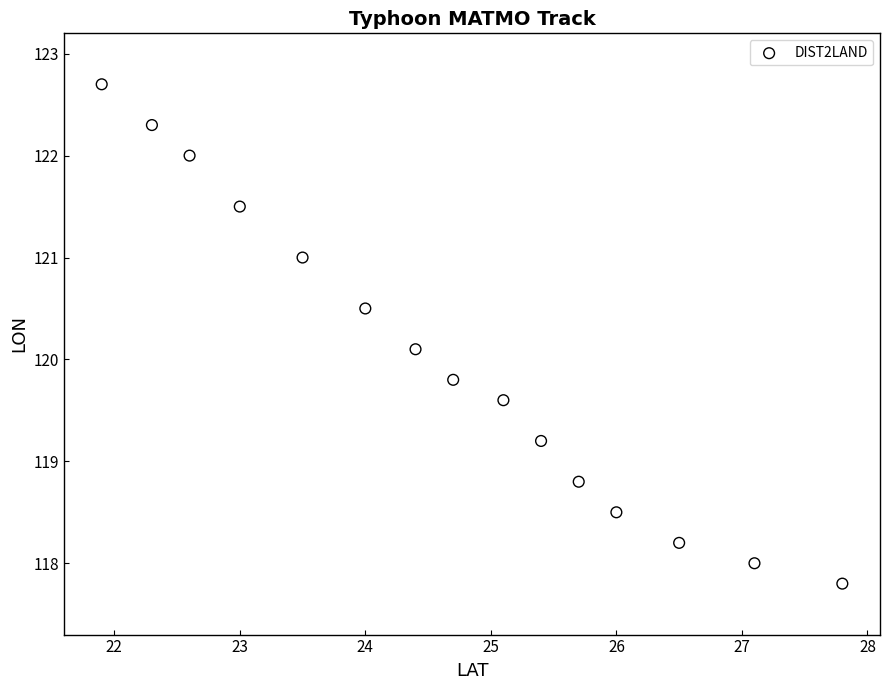

What is the range of X values (max minus min)?

5.9